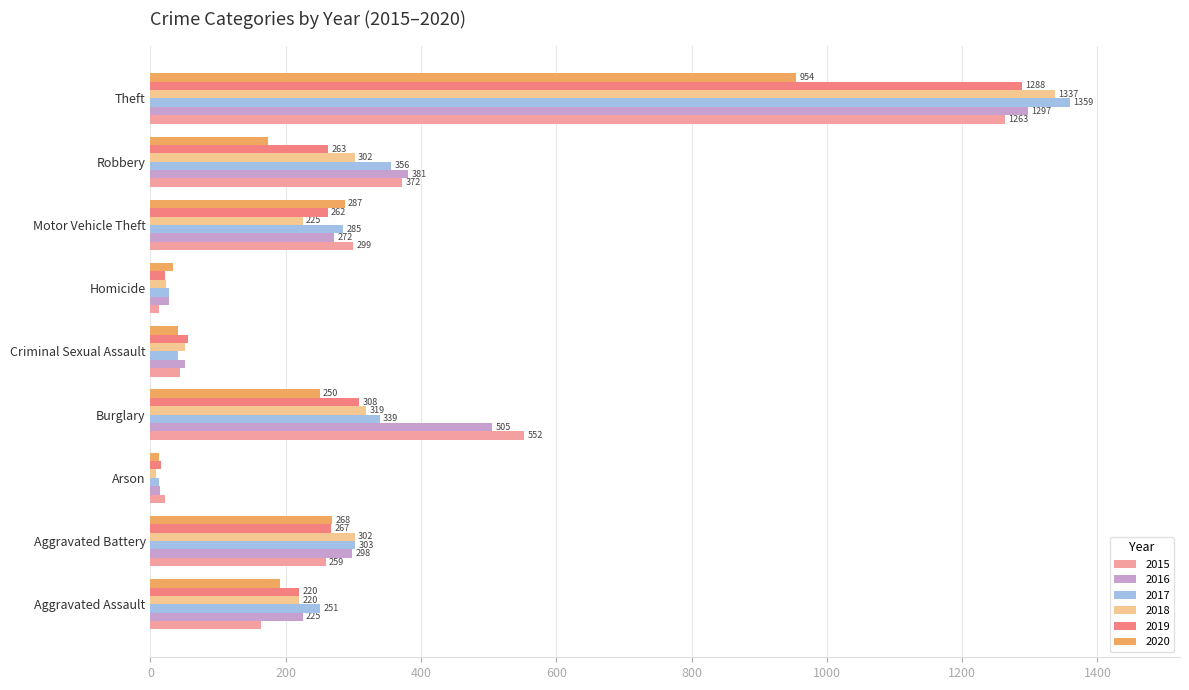

The 2015 series shows 508 at Motor Vehicle Theft. True or false?

False